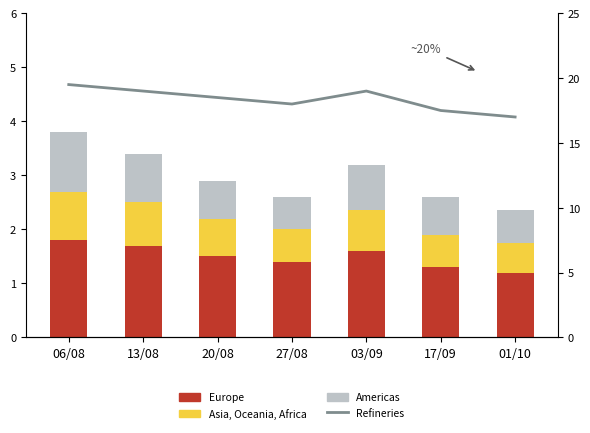

What position from the left is 20/08?

3